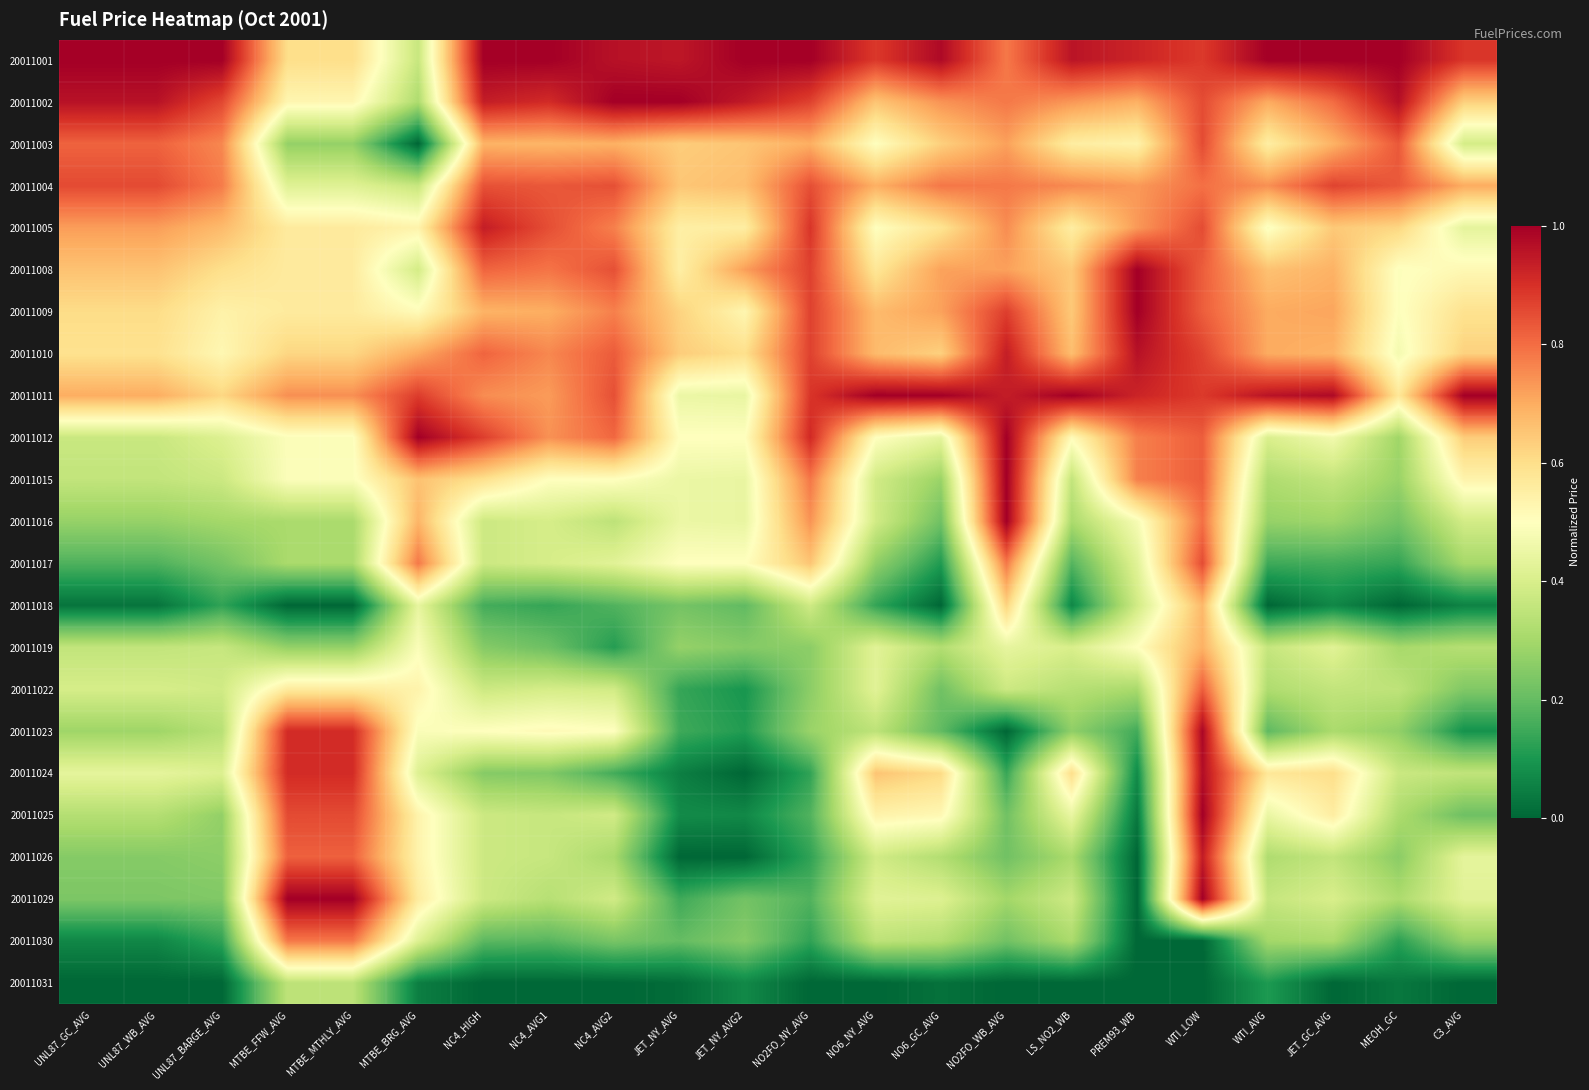

Which label corresponds to the smallest value in the chart?

MTBE_BRG_AVG